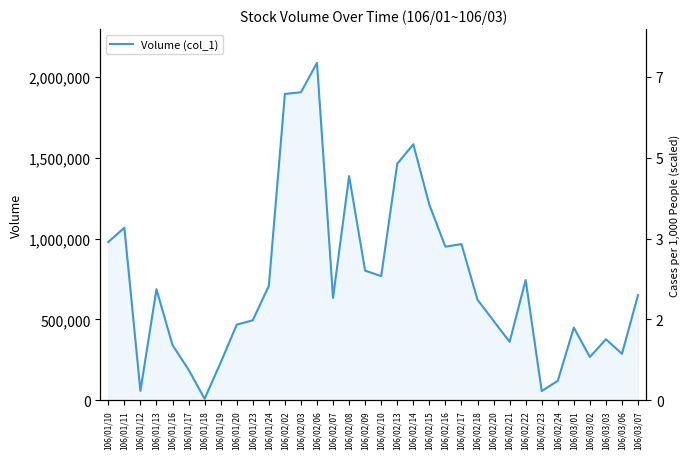

What is the greatest value displayed?

2086000